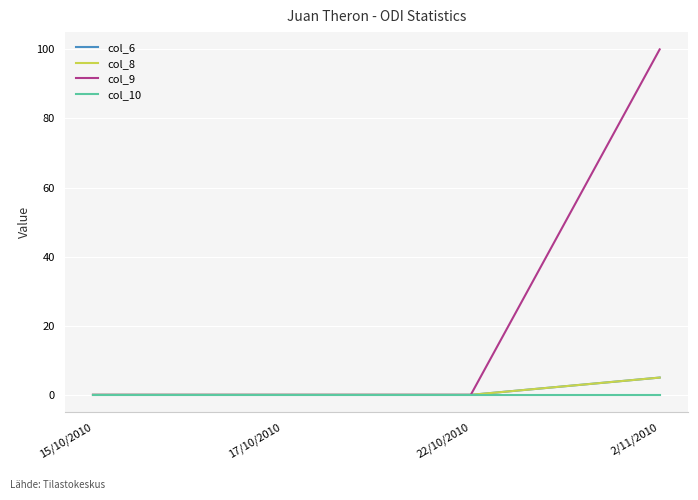

True or false: col_8 has a value of 5 at 2/11/2010.

True